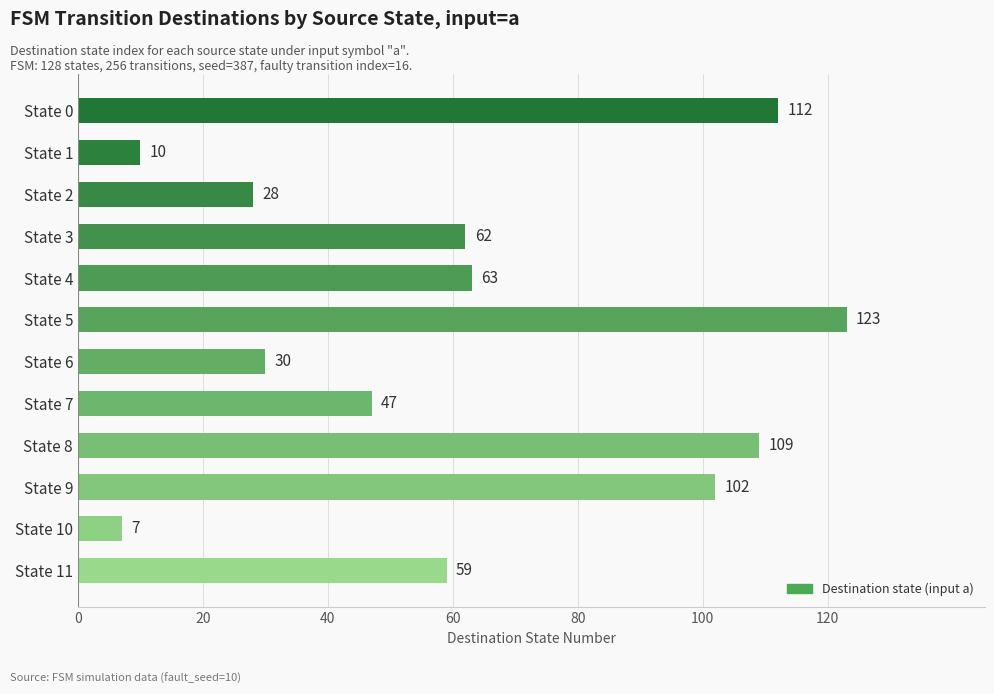

How many bars are there in total?

12